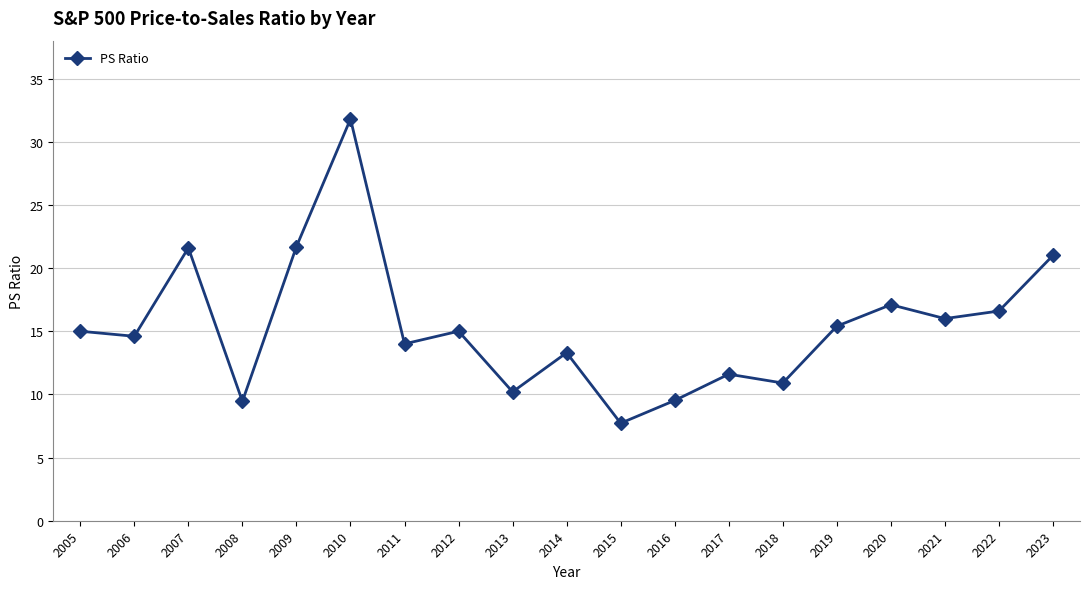

How many lines are shown in the chart?

1